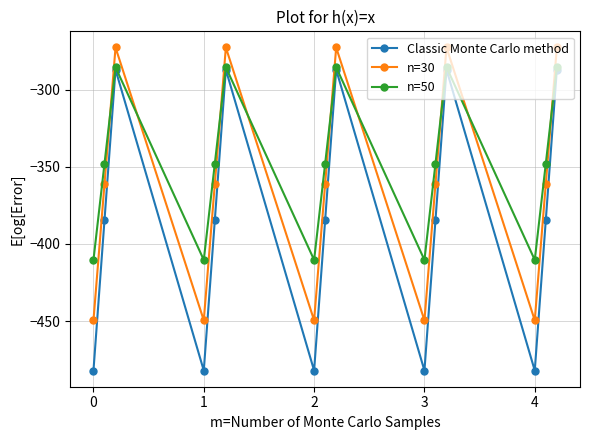

How many times do n=30 and n=50 cross each other?

9